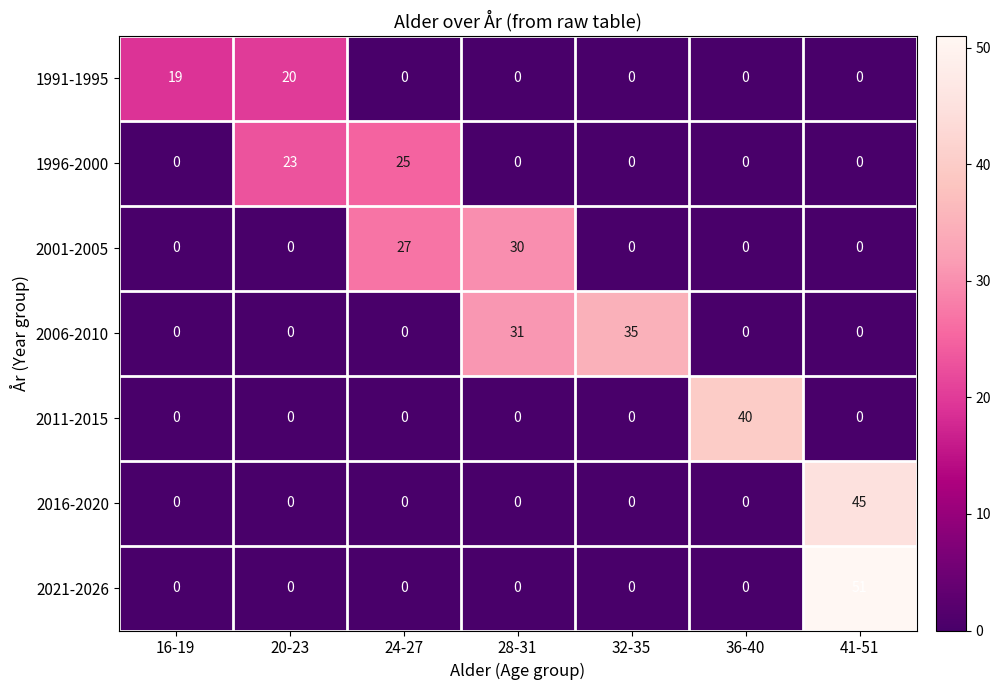

What is the sum of all 2011-2015 values?

40